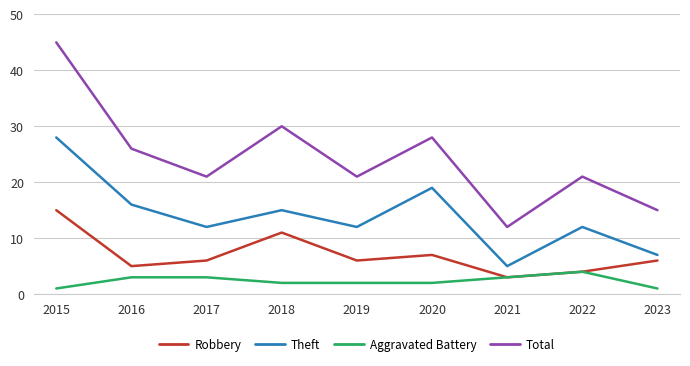

What is the total value across all series at 2016?

50